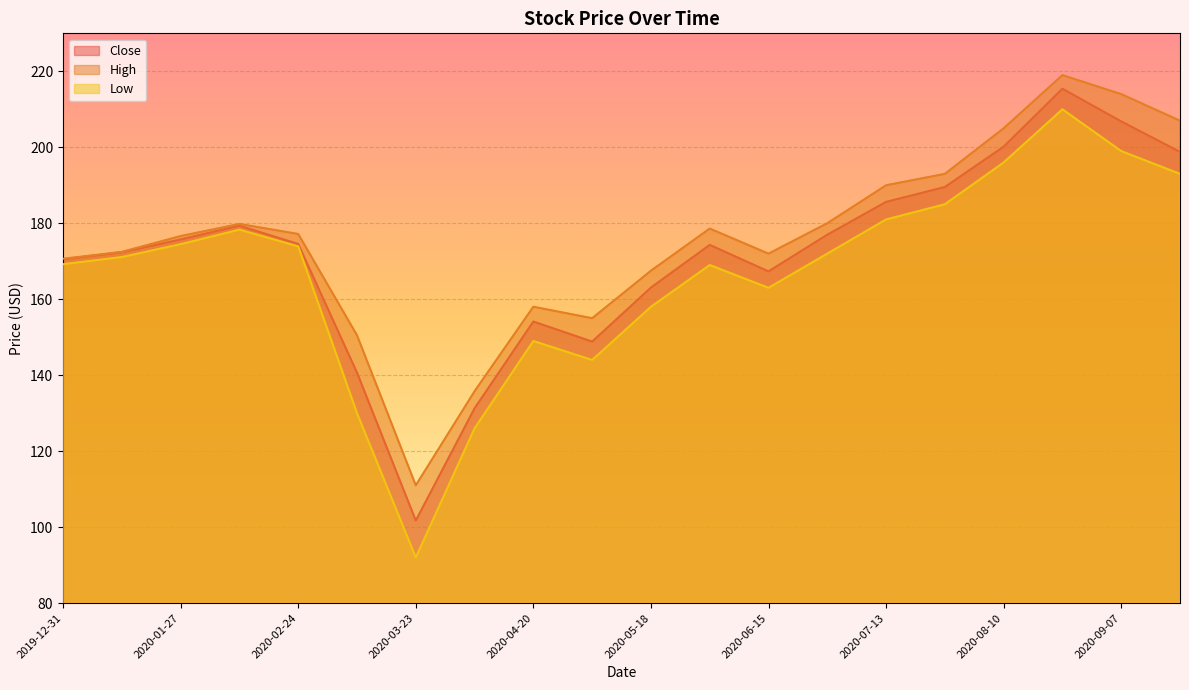

Is the value of Close at 2020-06-29 greater than the value of High at 2020-06-01?

No